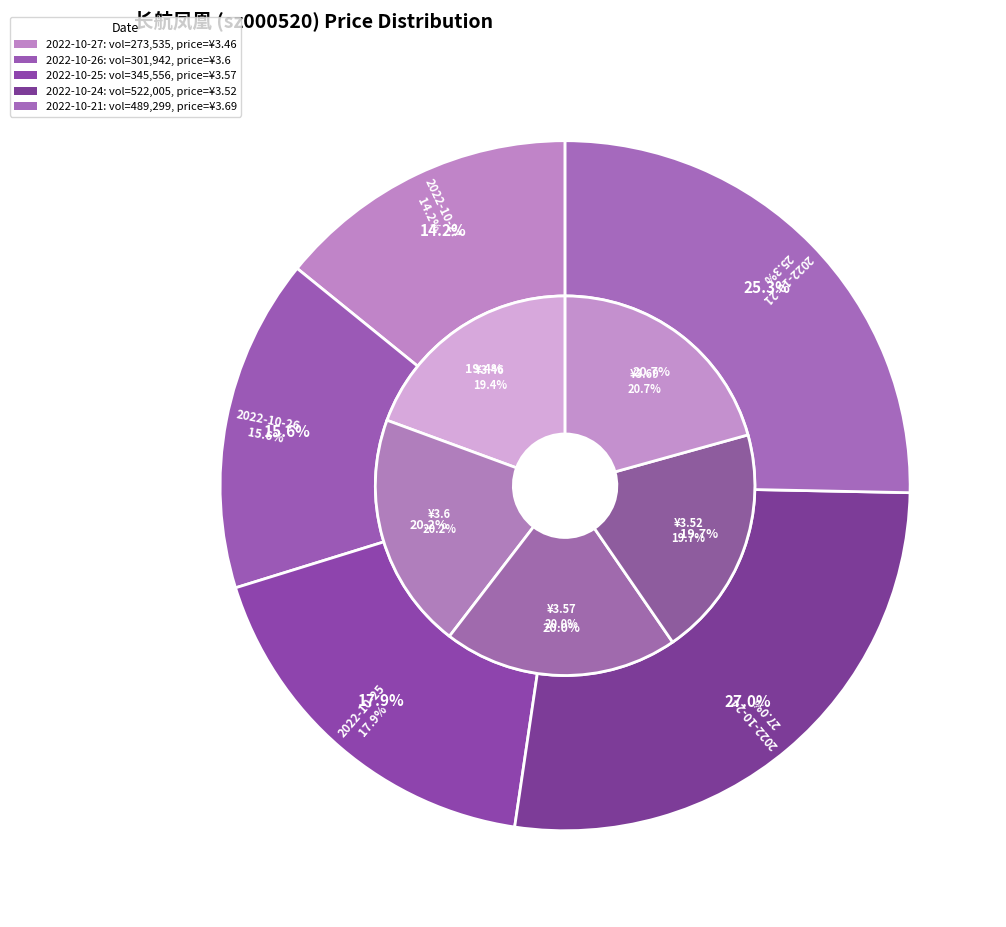

Count the number of slices in the pie.

5